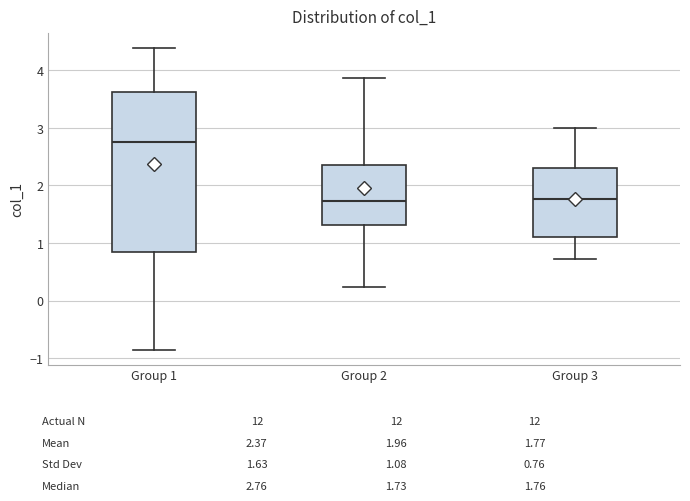

Which box's median line is the highest?

Group 1